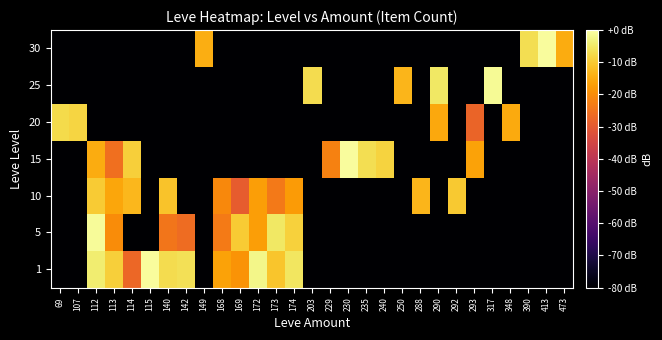

List the series in order of their peak value, lowest first.

10, 20, 25, 5, 15, 30, 1